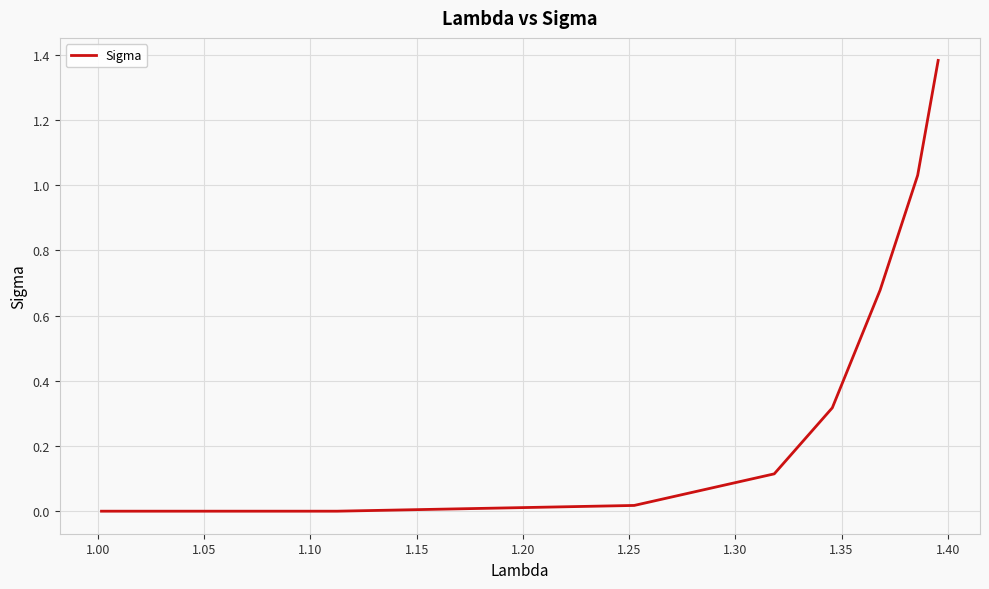

True or false: the data has more than 1 interior local peaks.

False